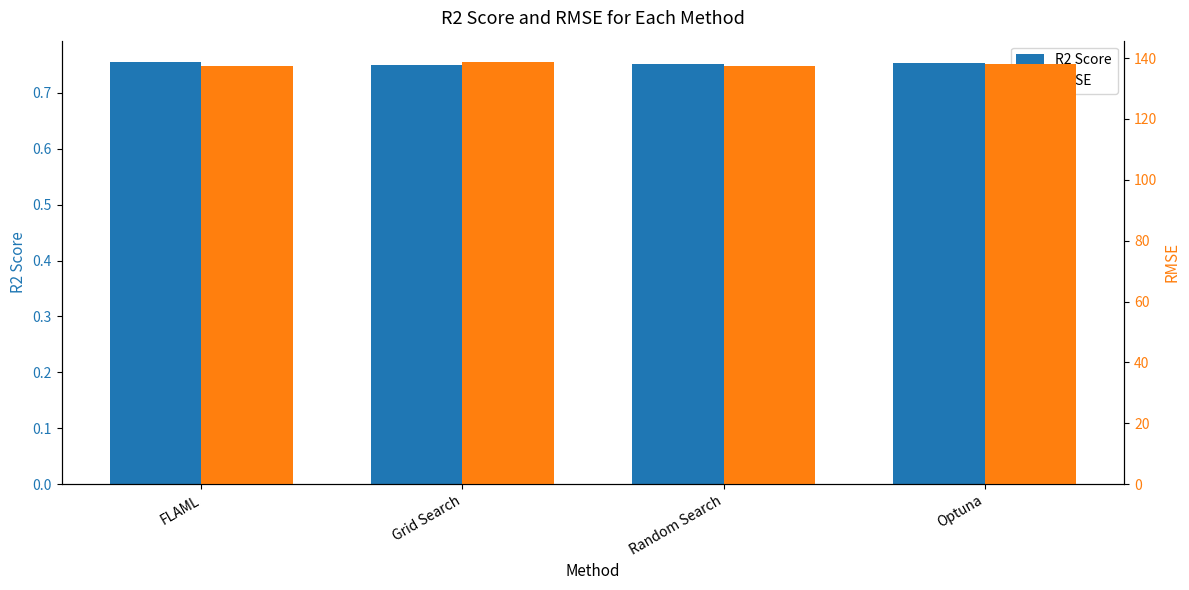

What is the spread (max minus min) of values at Random Search?

136.7